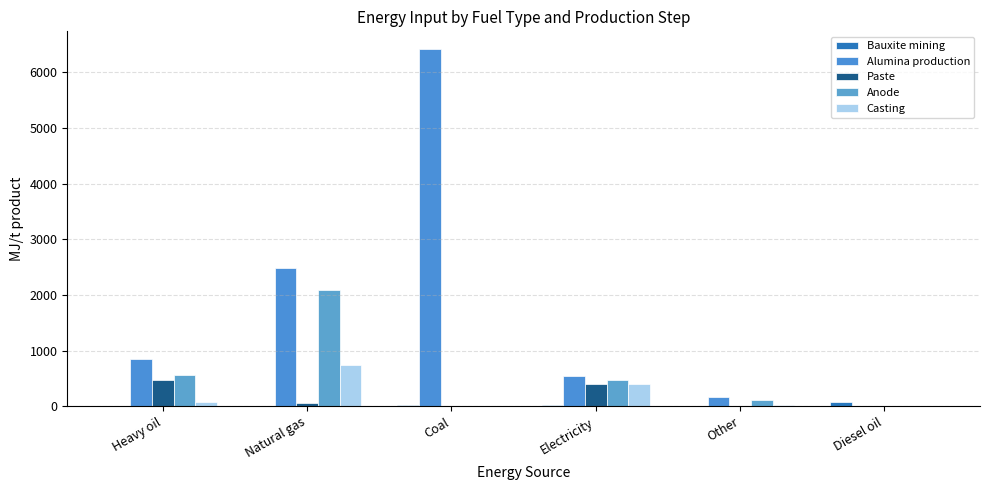

What is the label of the 6th bar from the right?

Heavy oil